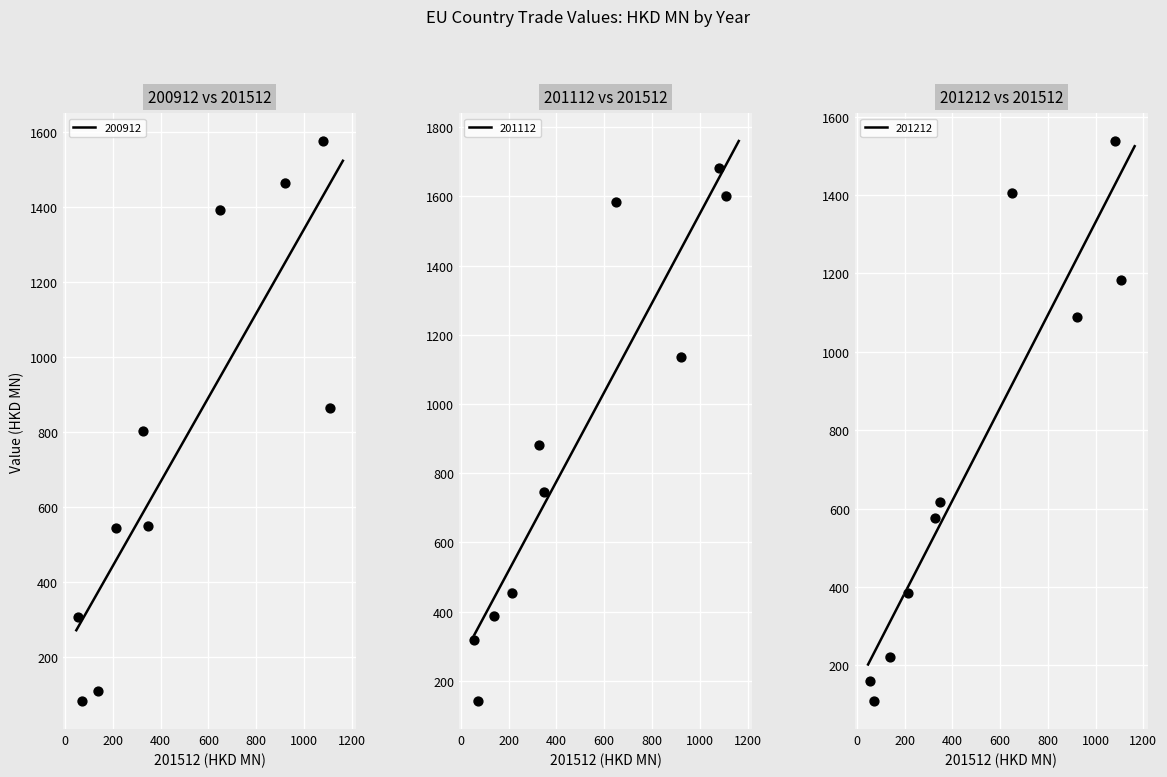

What is the maximum value for 200912?

1523.2